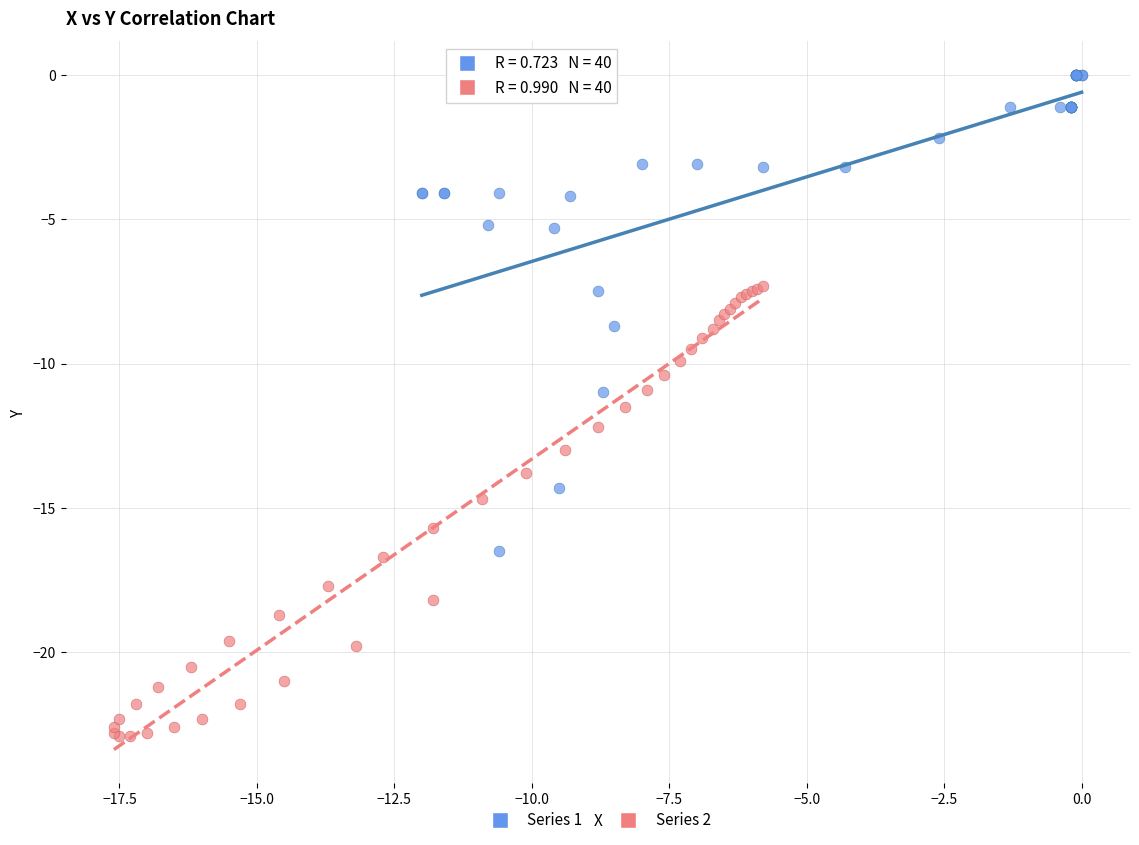

Which series reaches the maximum Y coordinate?

Series 1